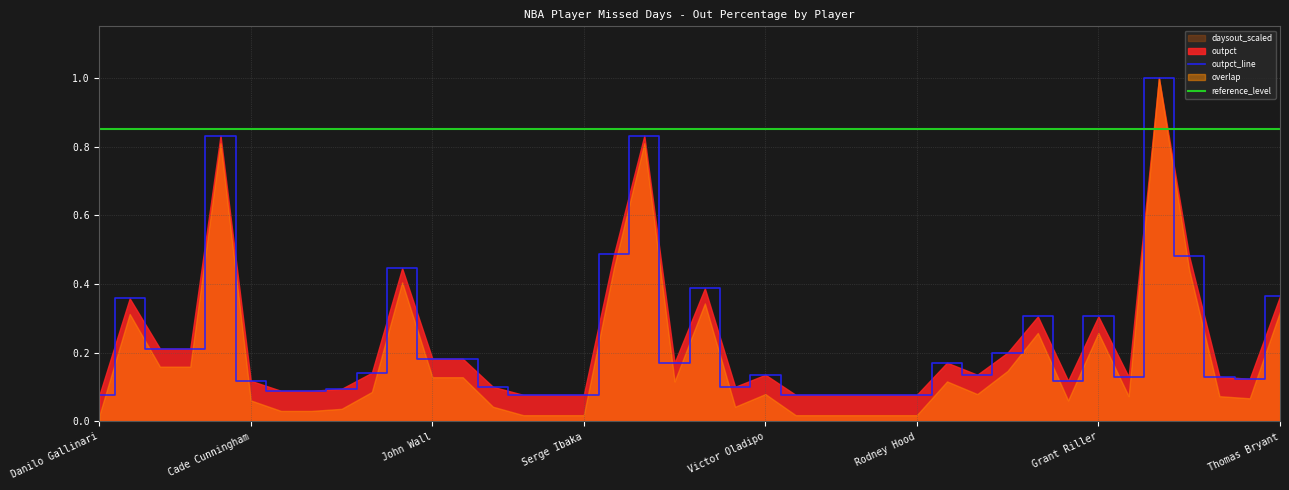

What is the label of the 39th point from the right?

Onyeka Okongwu